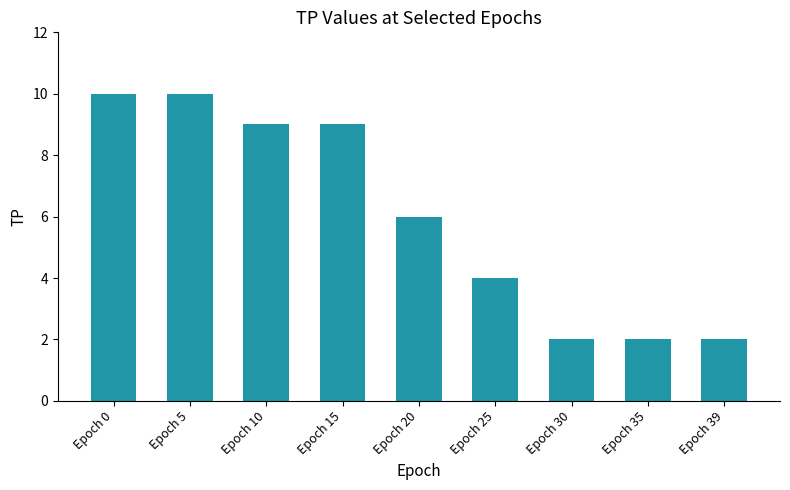

What is the smallest value displayed?

2